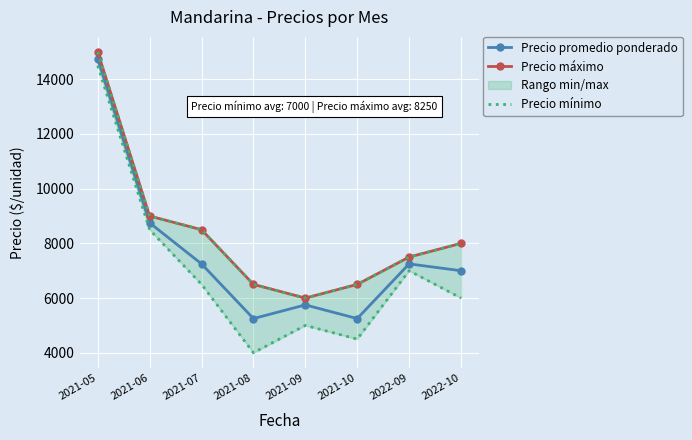

Is the value of Precio máximo at 2021-08 greater than the value of Precio mínimo at 2021-06?

No